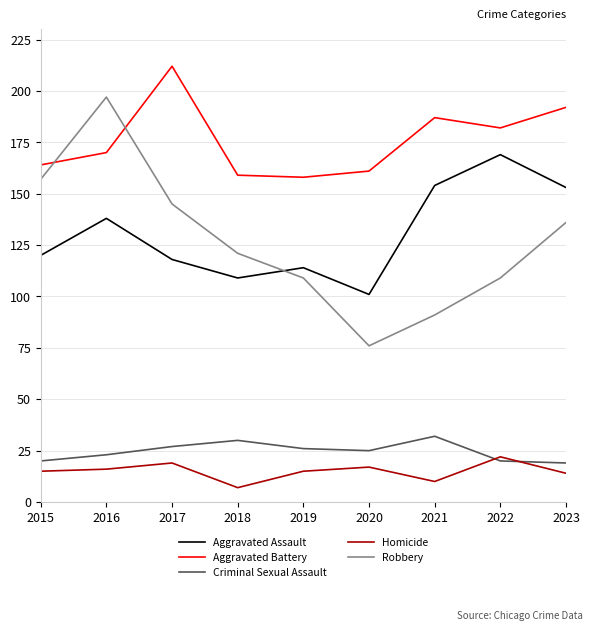

What is the sum of the Homicide values at 2015 and 2023?

29